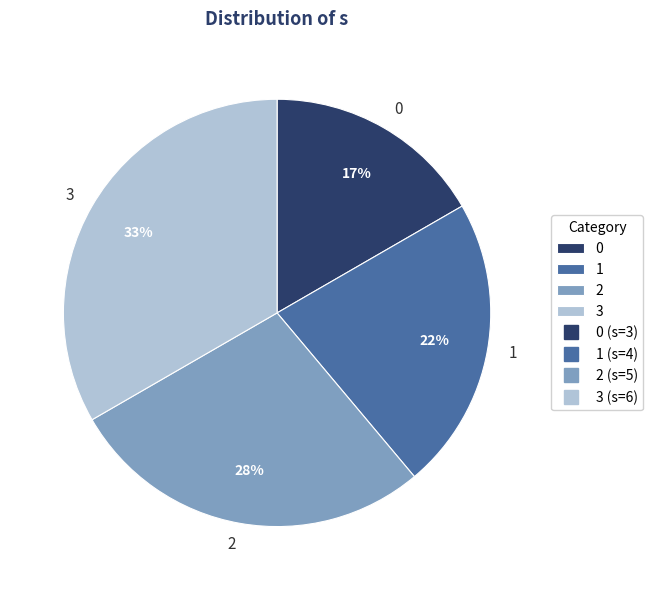

Combined, do 3 and 1 account for over 50%?

Yes